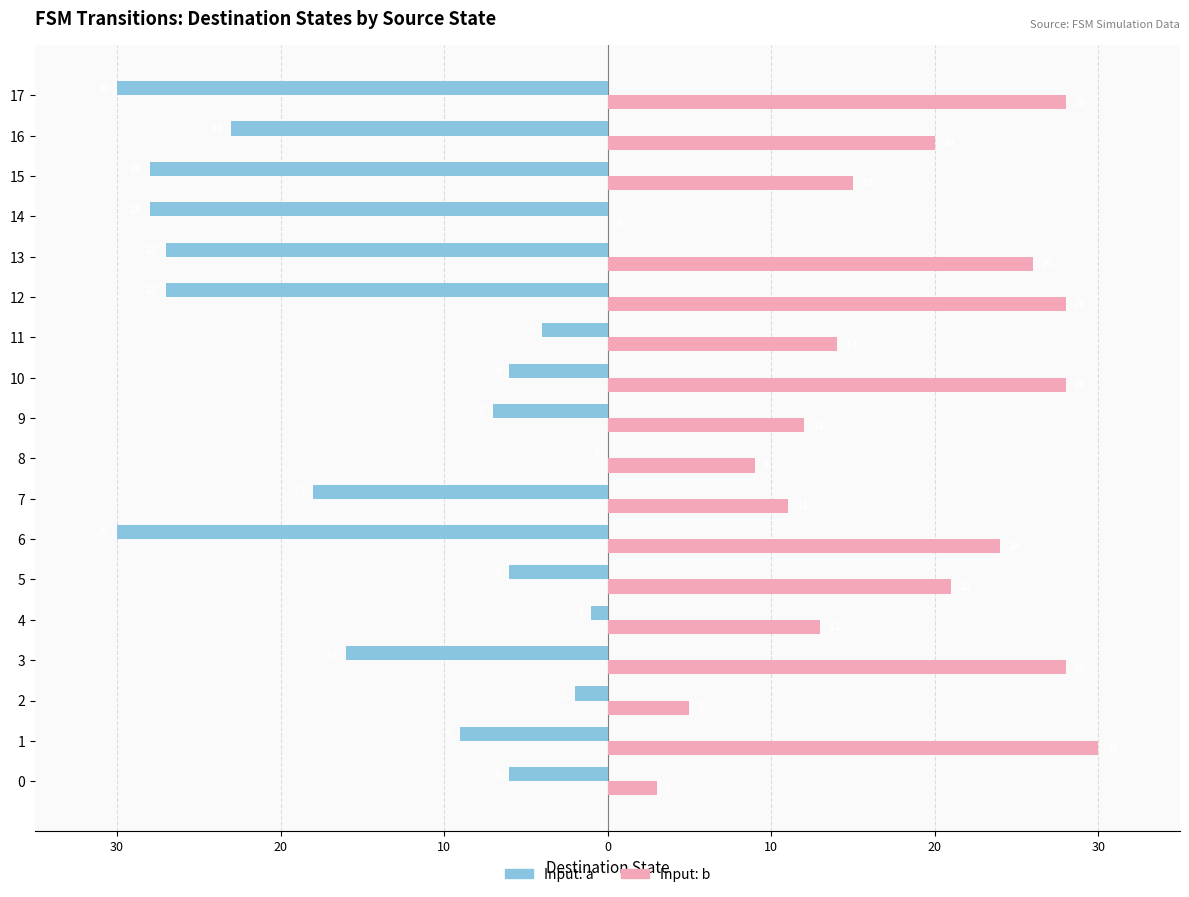

What are all the series names shown in the legend?

Input: a, Input: b